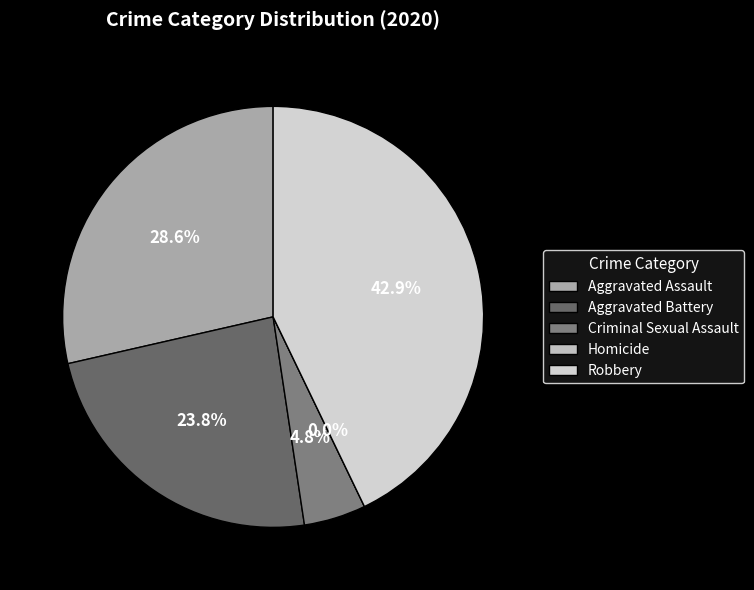

What percentage do Robbery and Homicide together represent?

42.9%